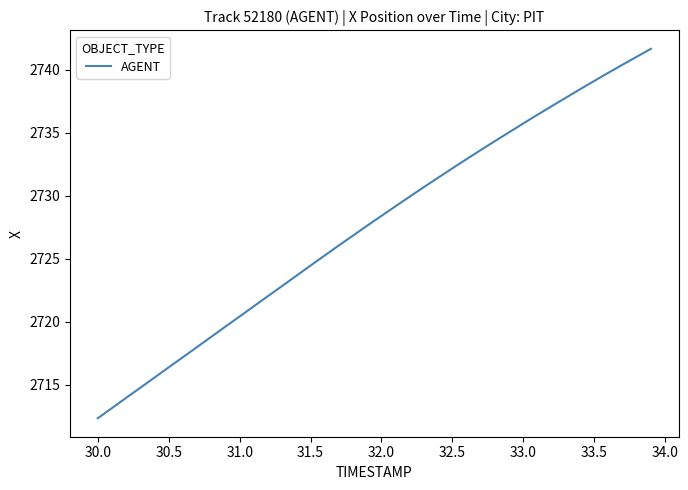

What is the smallest value displayed?

2712.4